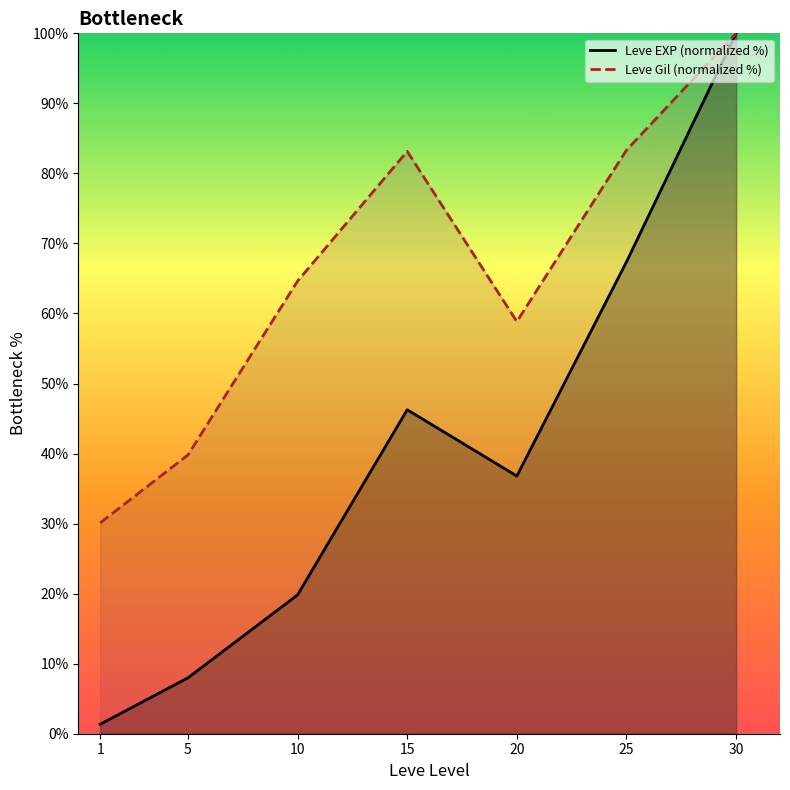

Reading left to right, transcribe all the data shown in this chart.

Leve EXP (normalized %): 1=1.4	5=8.0	10=19.8	15=46.3	20=36.8	25=67.4	30=100.0
Leve Gil (normalized %): 1=30.1	5=39.8	10=64.6	15=83.1	20=58.8	25=83.3	30=100.0